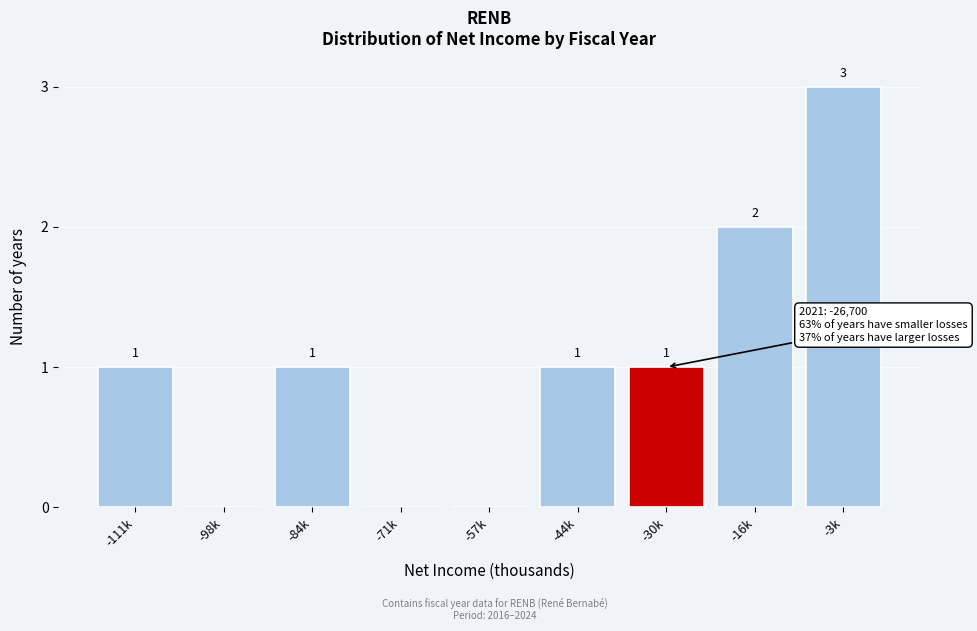

Reading left to right, what are all the values shown in this chart?

-111k=1	-98k=0	-84k=1	-71k=0	-57k=0	-44k=1	-30k=1	-16k=2	-3k=3